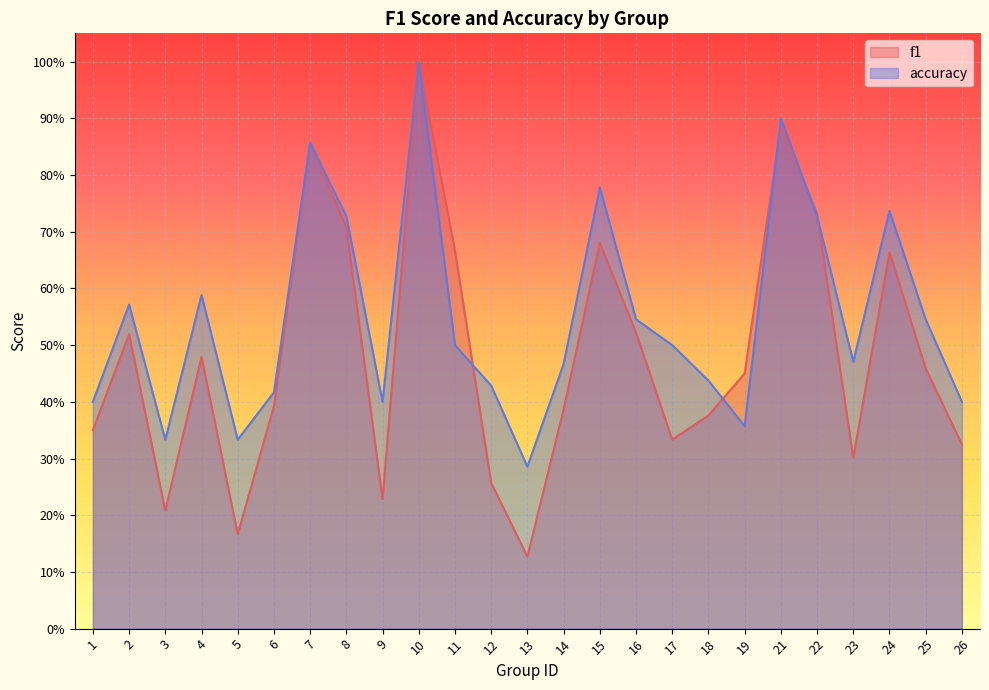

Which series changed the most between 15 and 25?

accuracy